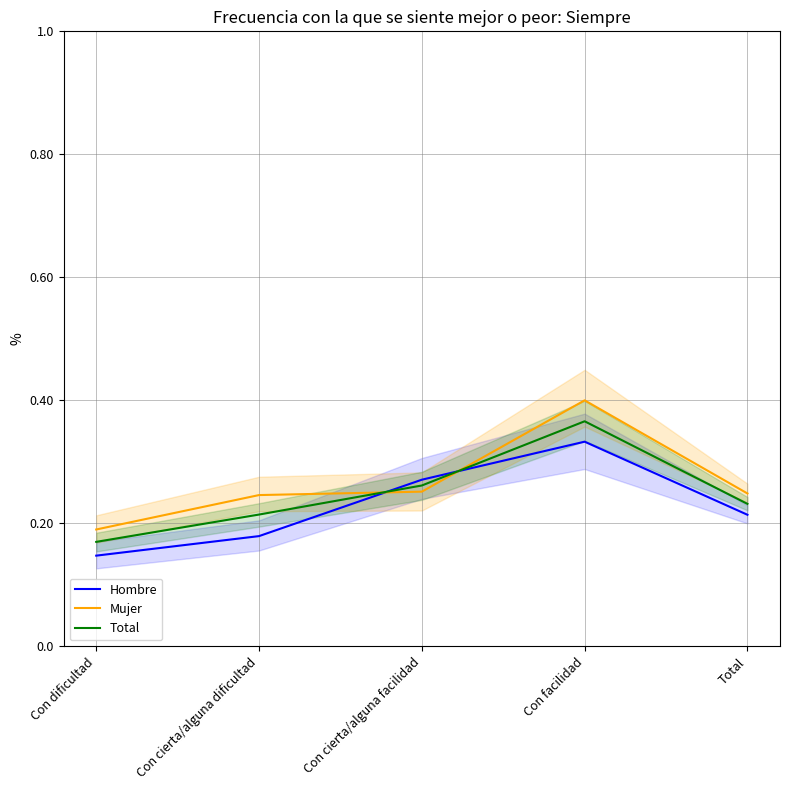

At which category does the chart reach its peak across all series?

Con facilidad